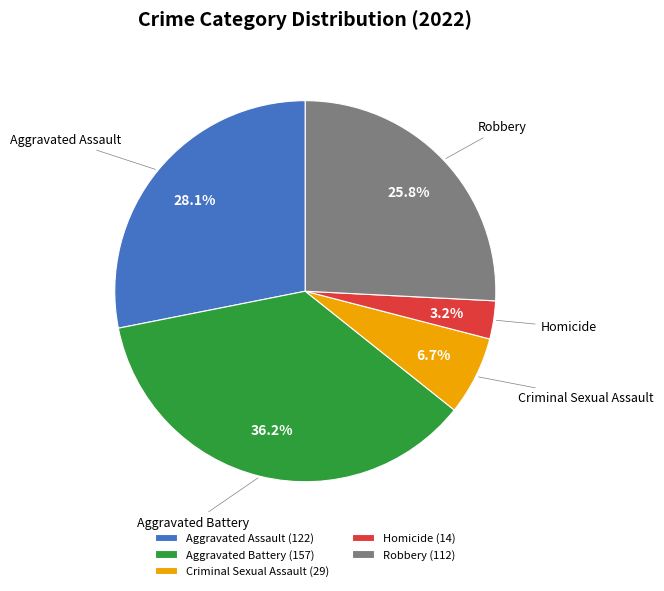

Is there any slice that represents more than half of the pie?

No